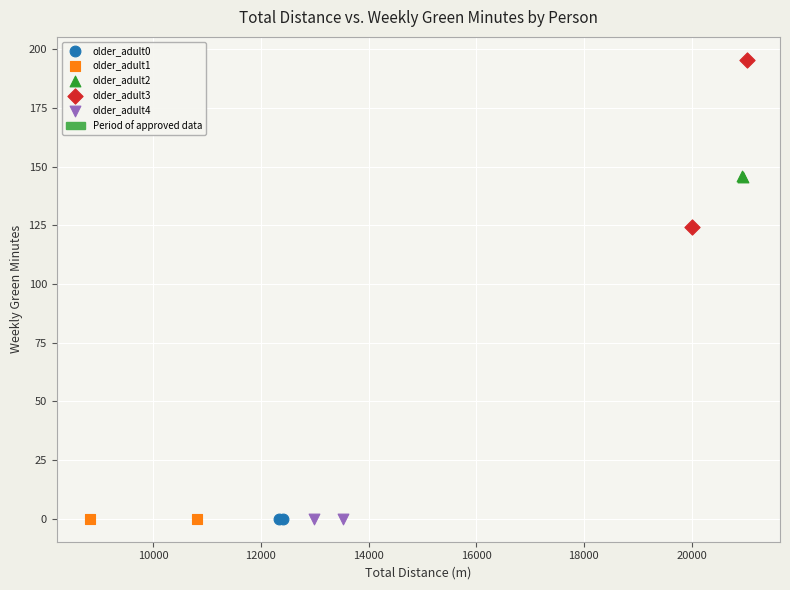

Which series reaches the maximum Y coordinate?

older_adult3